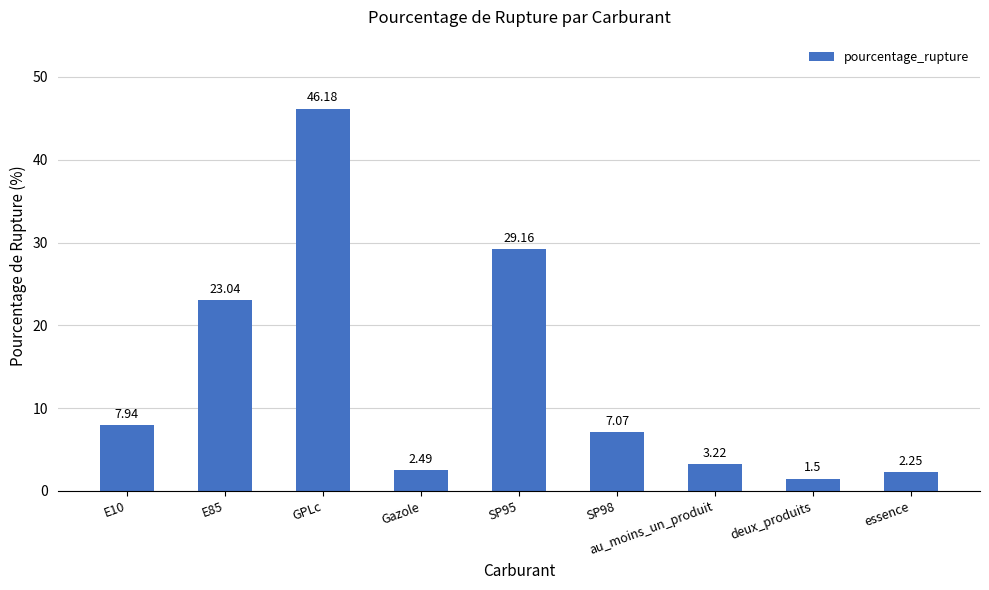

What is the label of the 3rd bar from the left?

GPLc